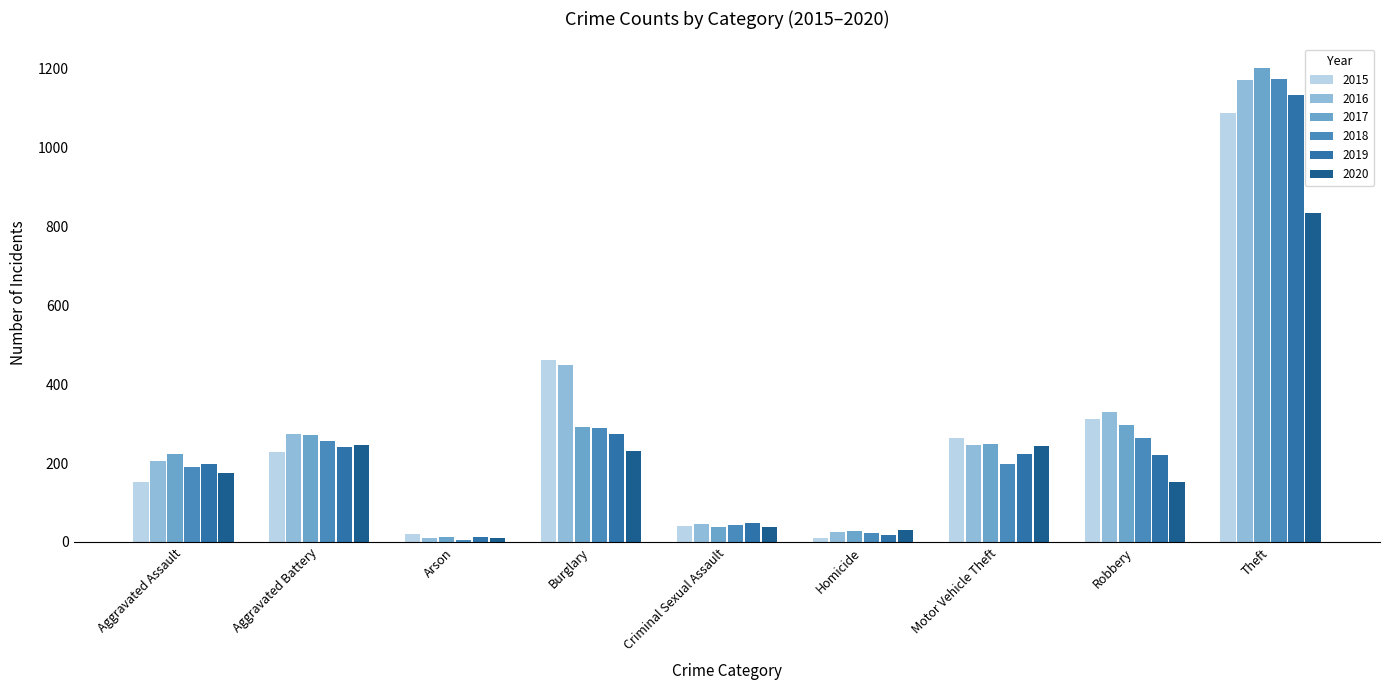

How many data points in 2017 are less than 248?

4